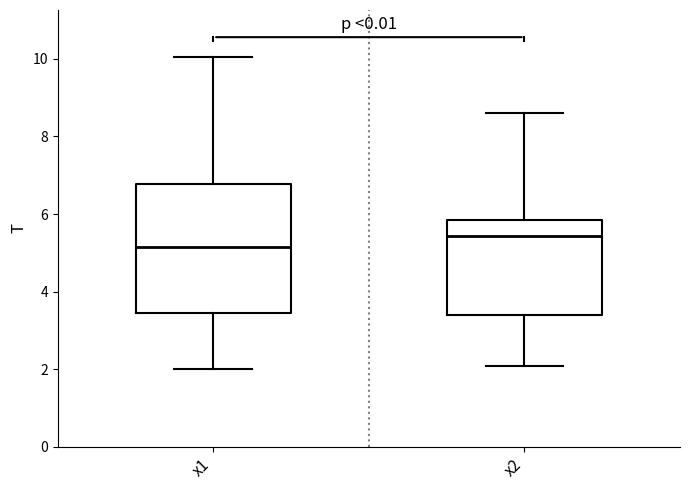

Reading left to right, read every box against the y-axis: the position of its median line, the range the box covers, and the ends of its whiskers. The values are not printed on the chart, so give them approximately, as read against the axis.

x1: median 5.2, box 3.4 to 6.8, whiskers 2.0 to 10.0
x2: median 5.4, box 3.4 to 5.8, whiskers 2.0 to 8.6